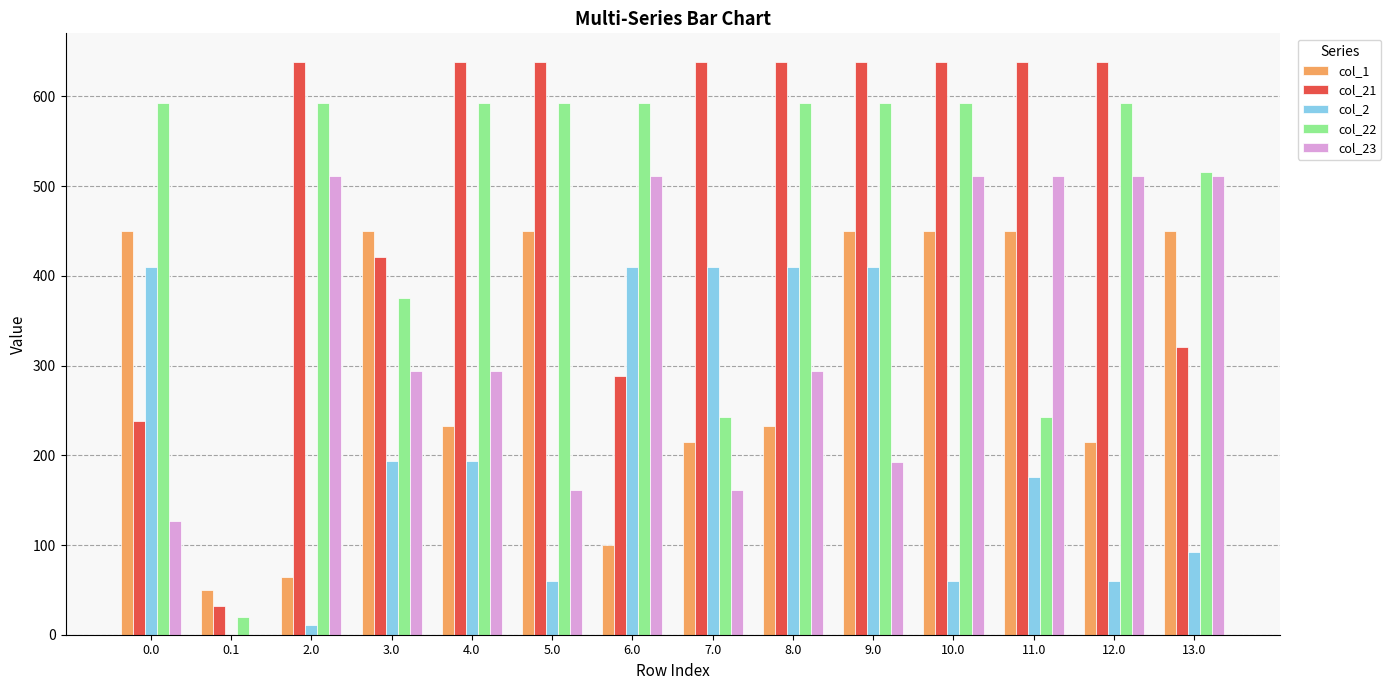

Which series changed the most between 0.1 and 10.0?

col_21